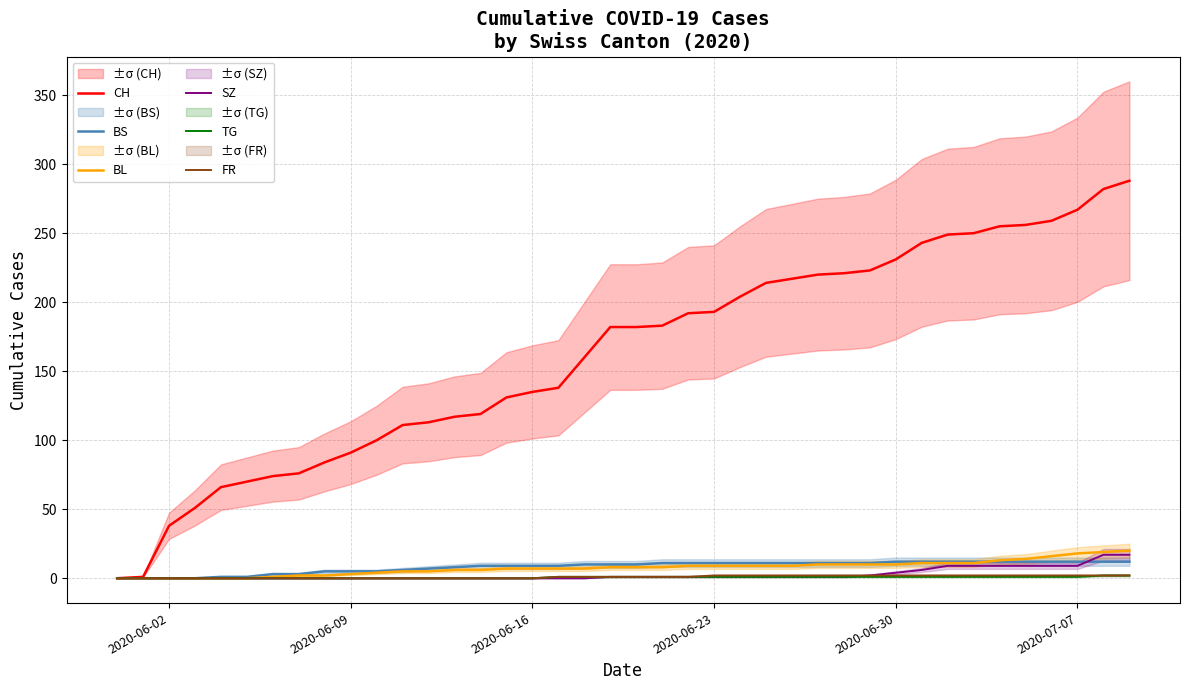

What value does the TG series have at 2020-06-30?

1